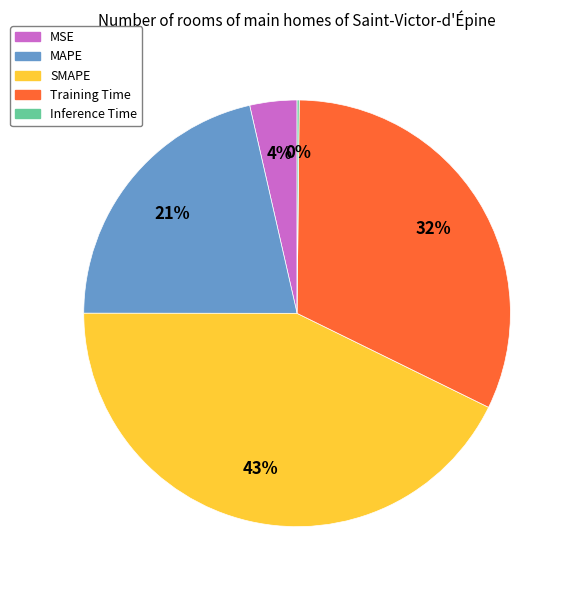

What is the largest slice in the pie chart?

SMAPE